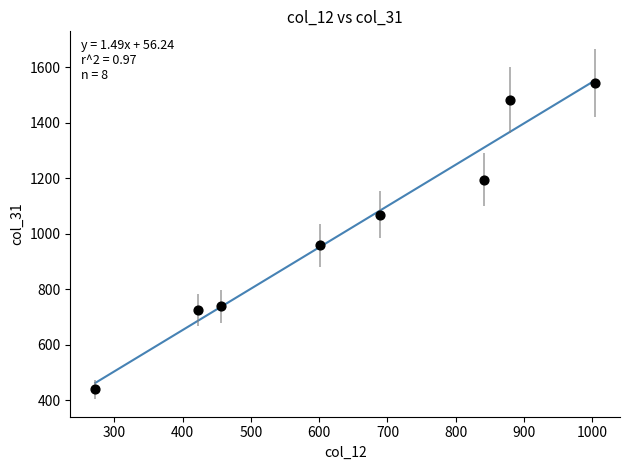

What is the average Y value?

1018